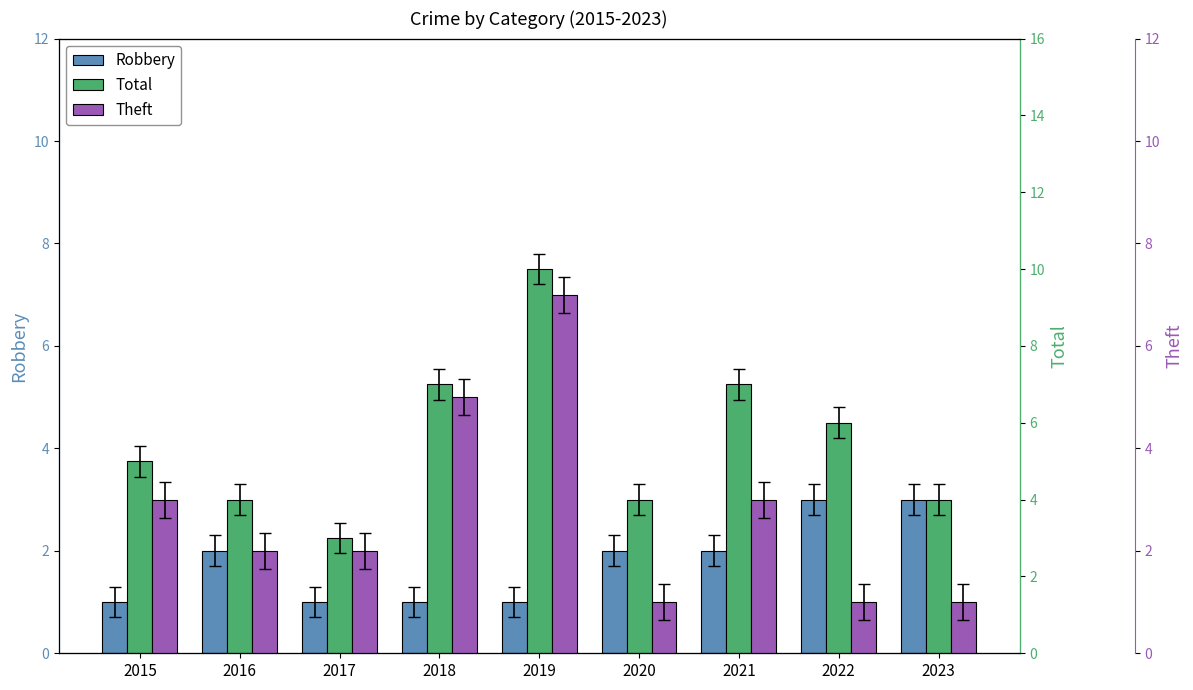

Which series has the largest total across all categories?

Total